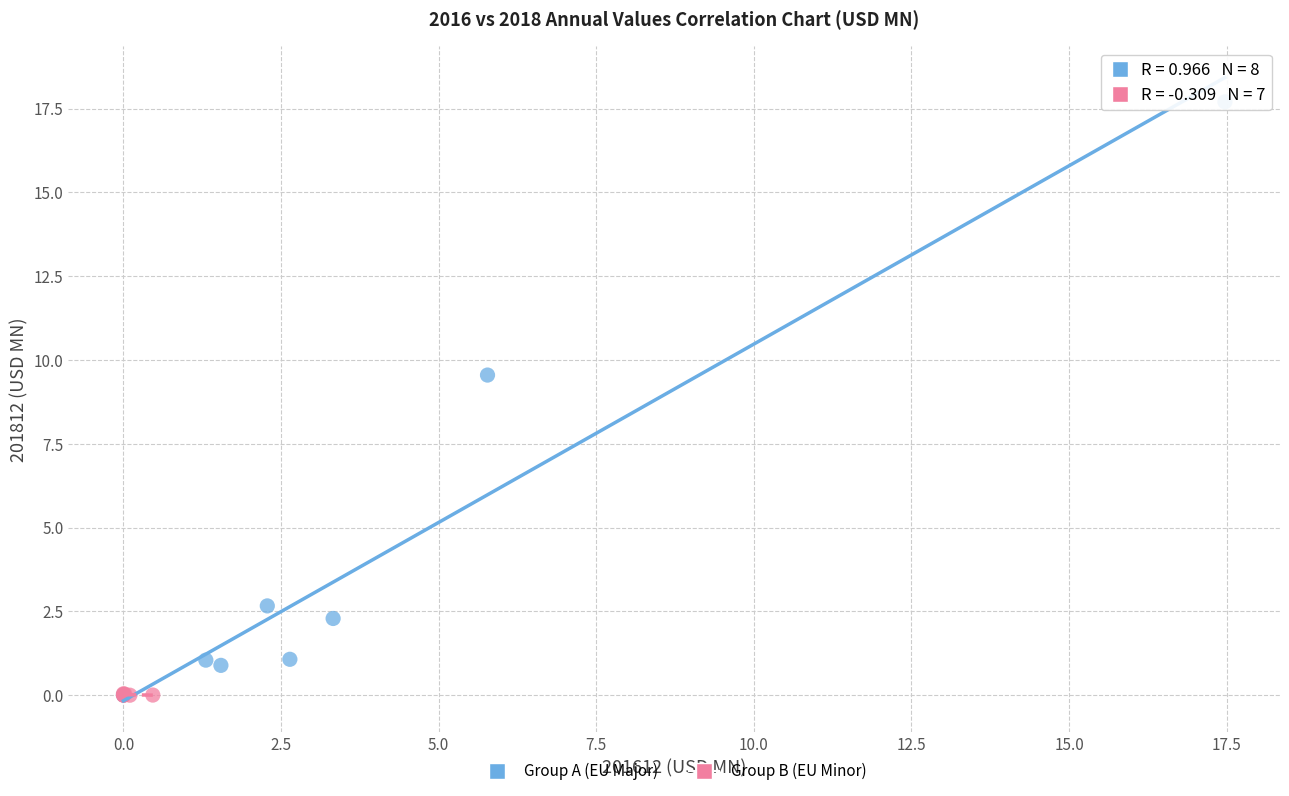

Which series contains the highest Y value?

Group A (EU Major)